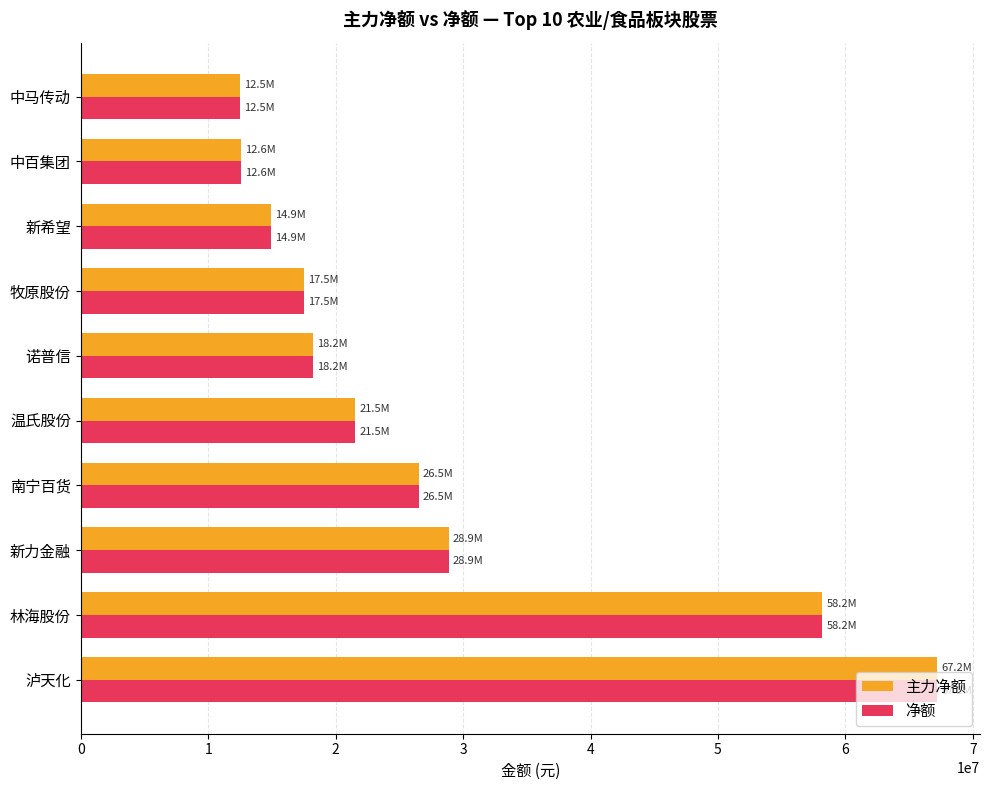

Is the value of 净额 at 牧原股份 greater than the value of 主力净额 at 中百集团?

Yes